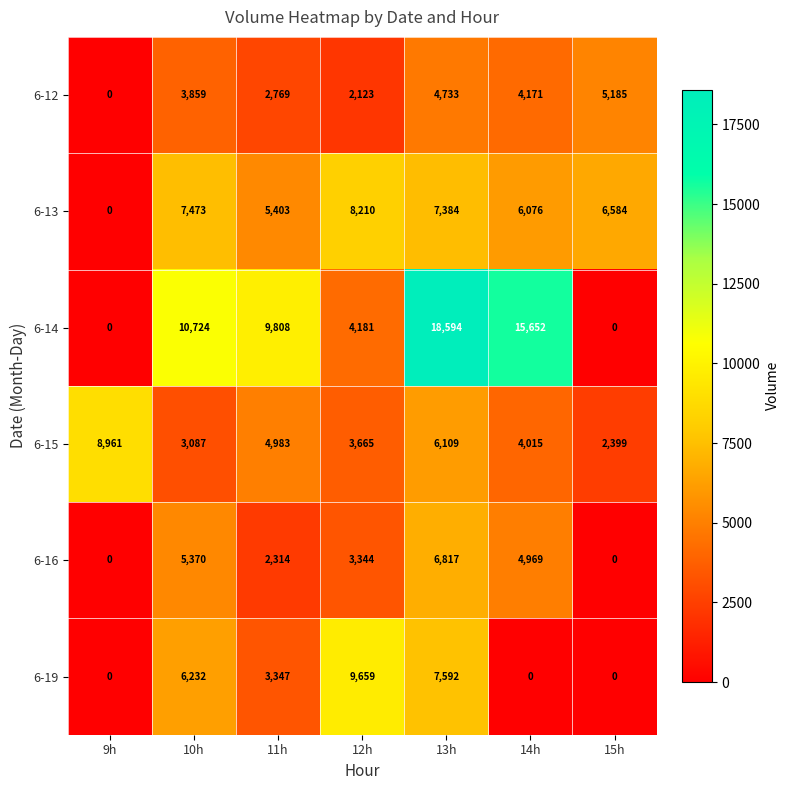

Read the 6-15 value at 9h, to the nearest 100.

9000